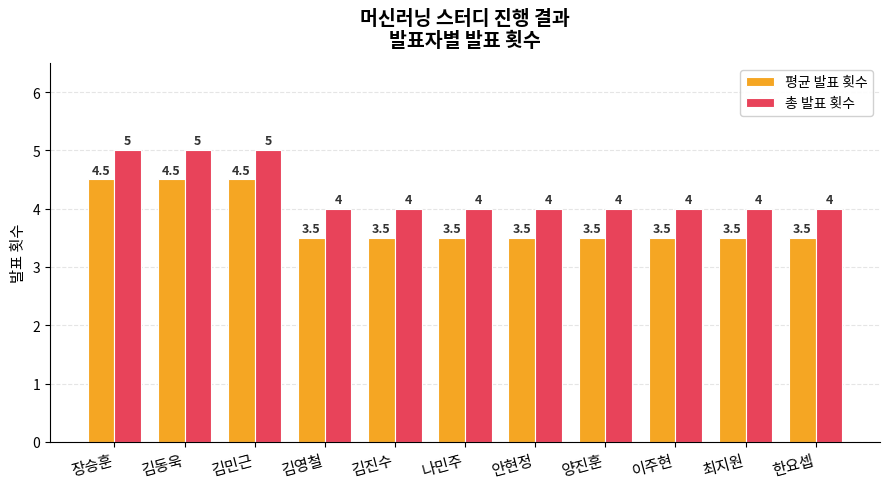

What is the sum of the 평균 발표 횟수 values at 김영철 and 나민주?

7.0